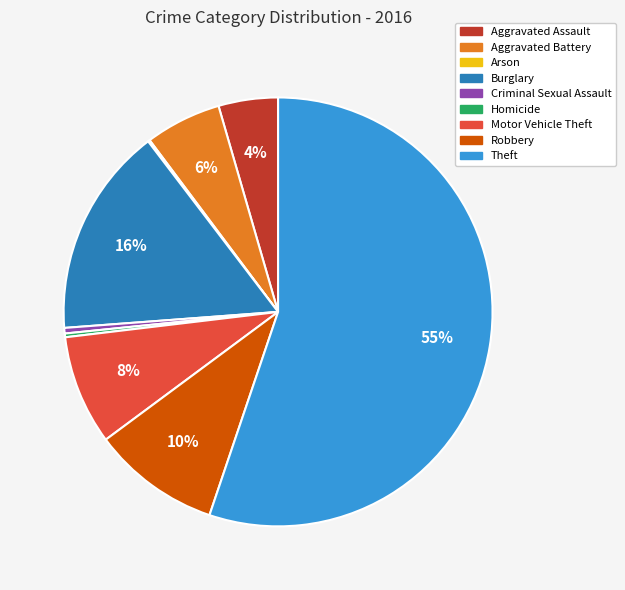

To the nearest percent, what is the combined percentage of Criminal Sexual Assault and Burglary?

16%